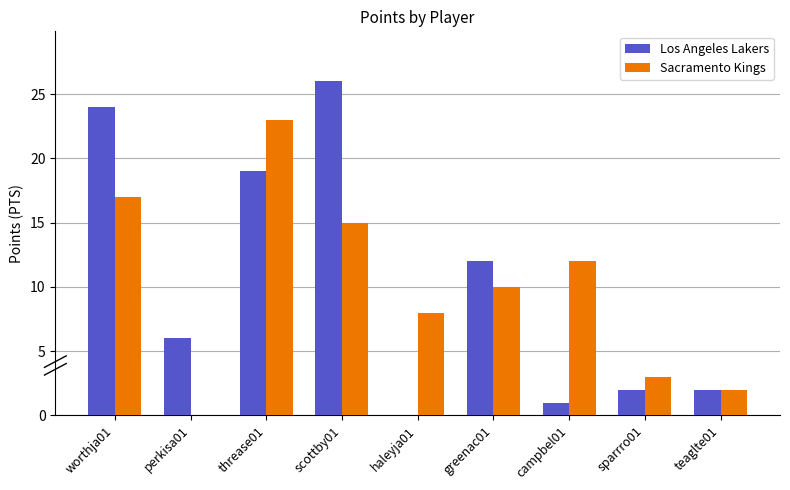

What is the average value of the Los Angeles Lakers series?

10